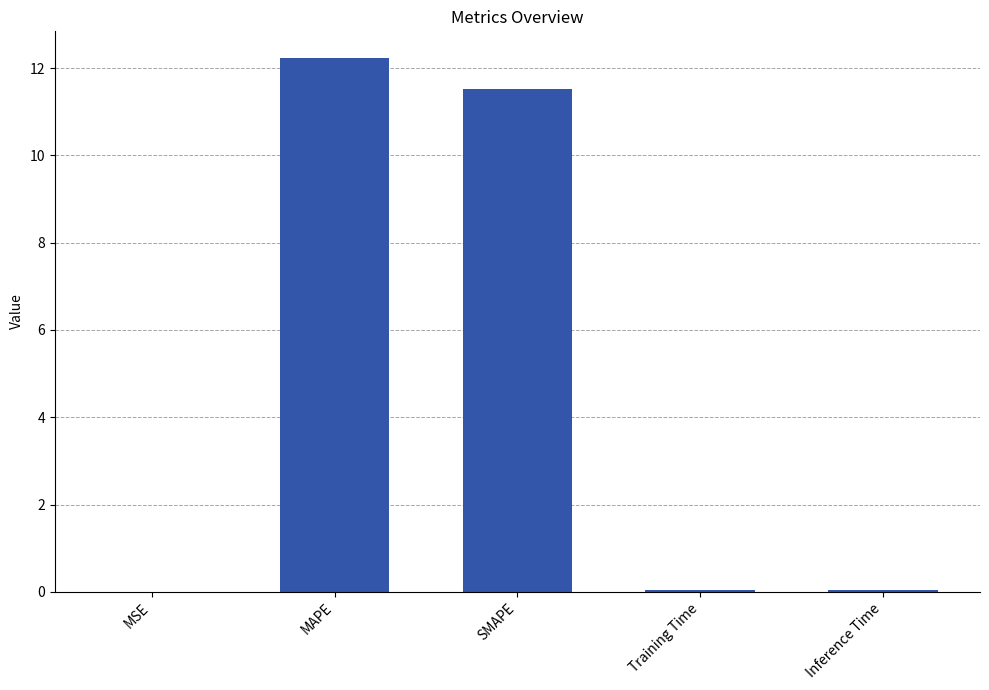

What is the sum of all values?

23.8